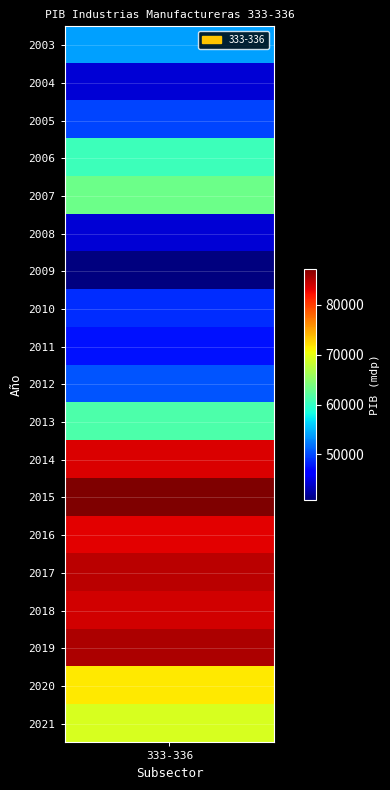

Which has a higher value, 2019 or 2014?

2019